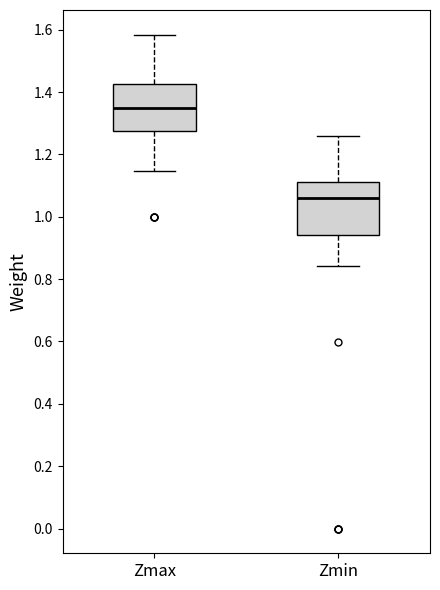

Where does the lower whisker of the box for Zmax end on the y-axis? The values are not printed on the chart, so give them approximately, as read against the axis.

1.14